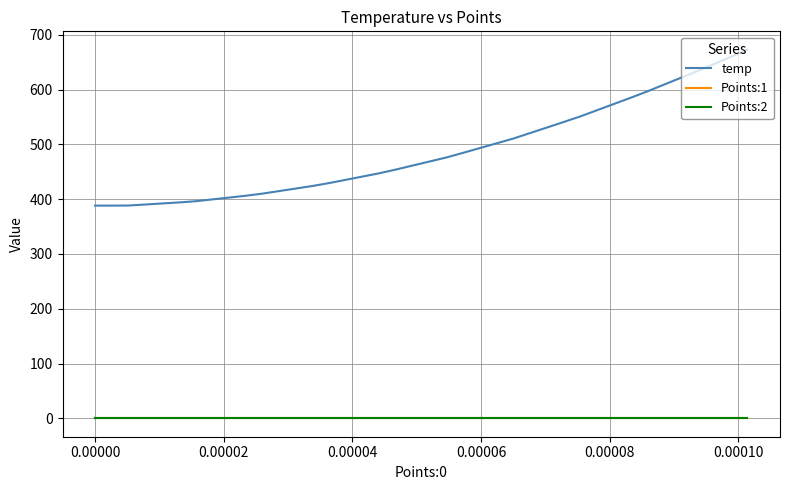

Which series has the largest total across all categories?

temp